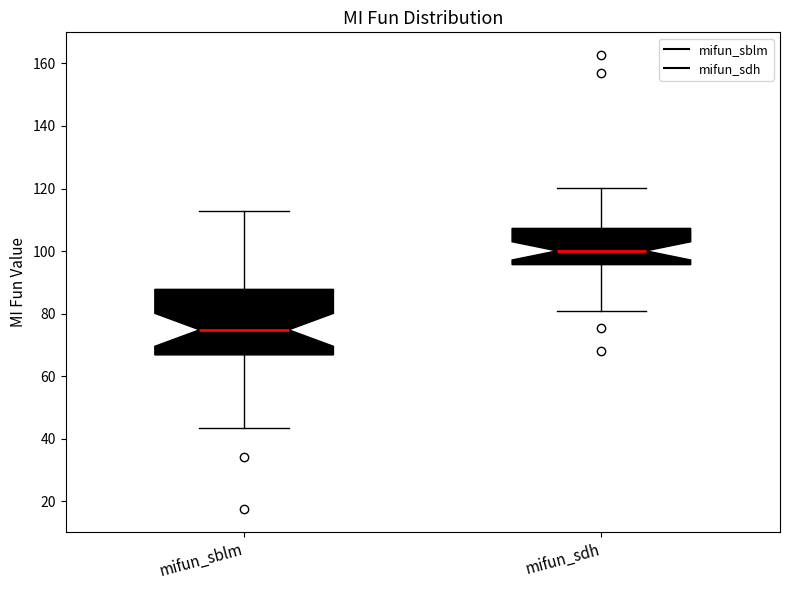

Which box's median line is the lowest?

mifun_sblm